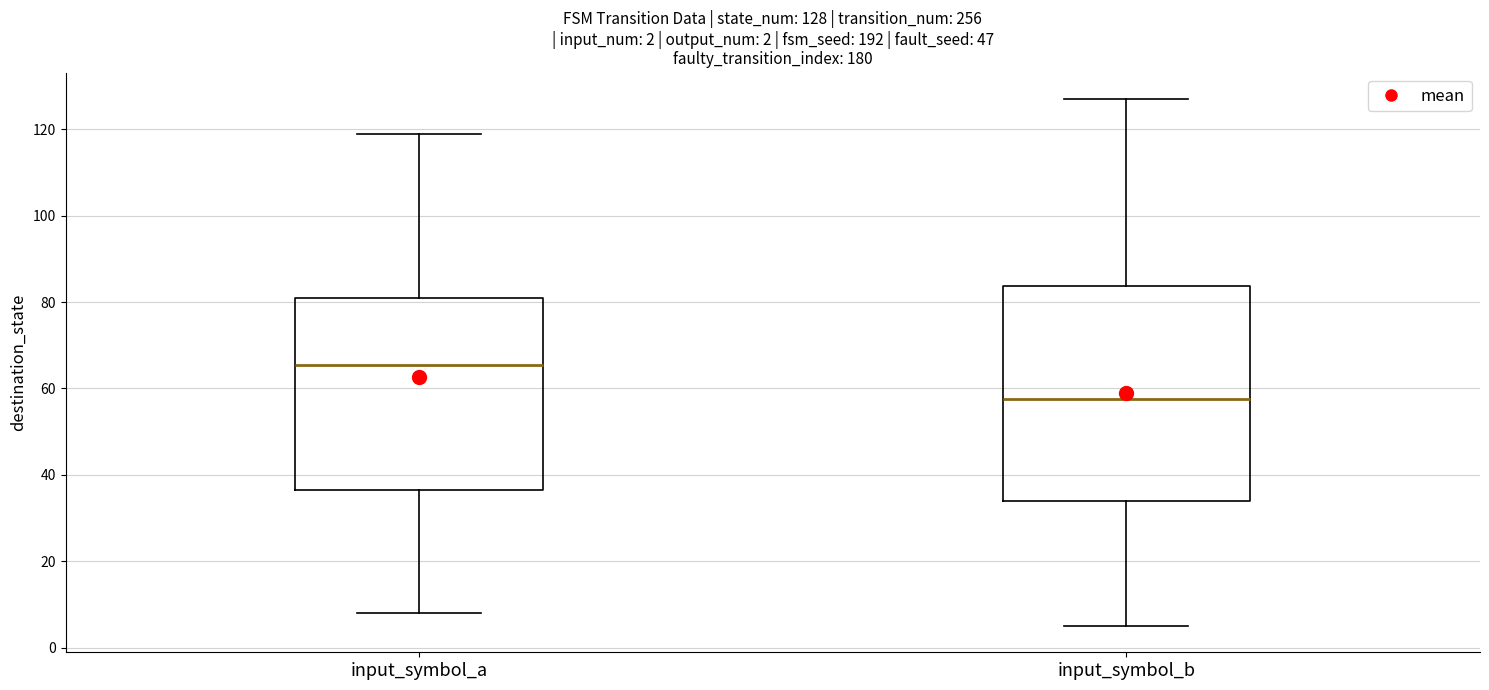

Which box has the highest median line?

input_symbol_a